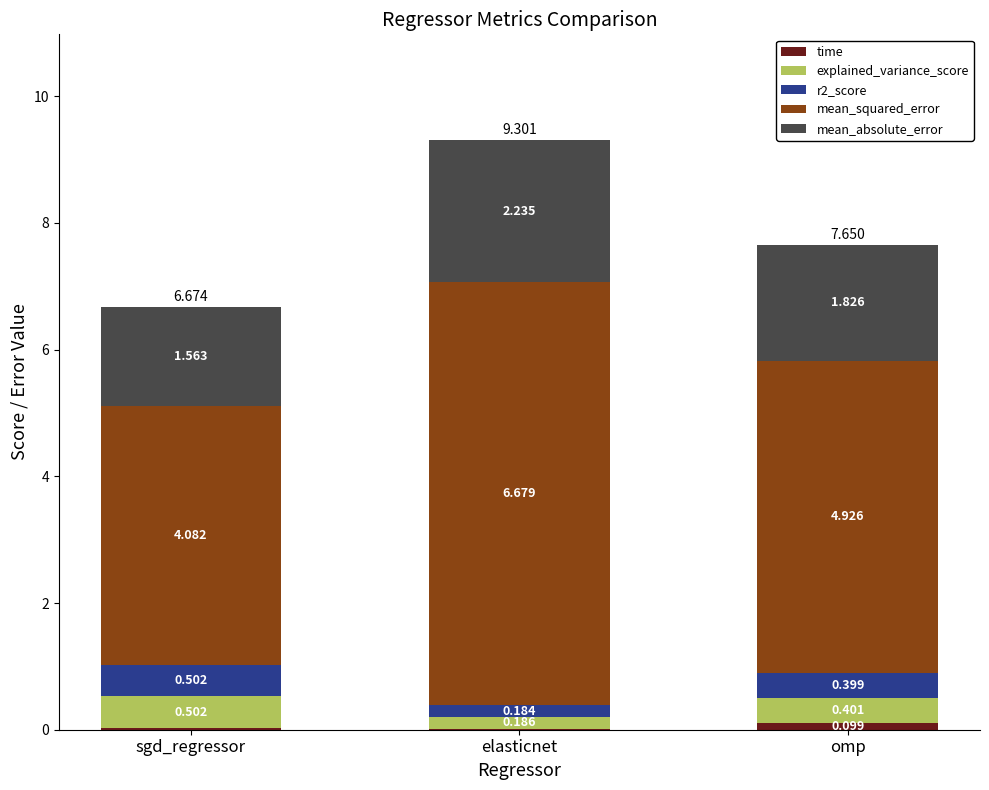

How many data points does each series have?

3